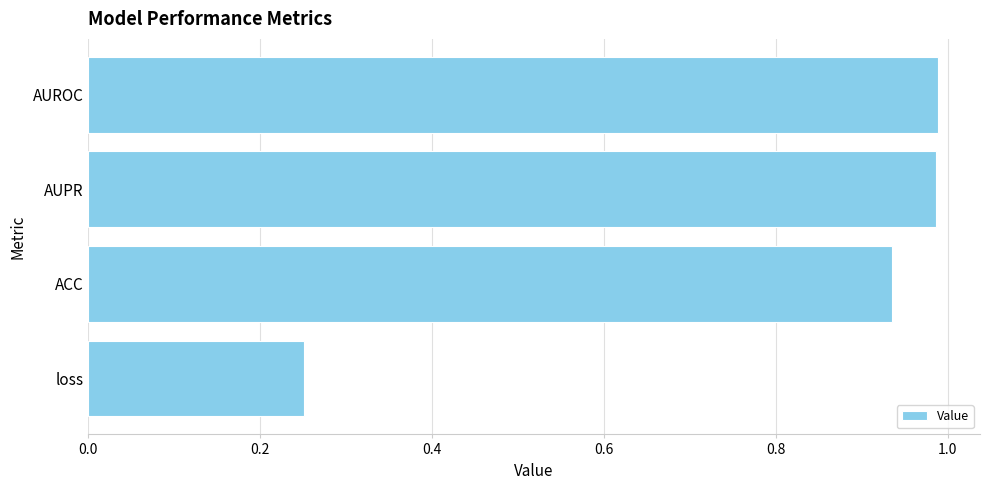

How many bars are there in total?

4